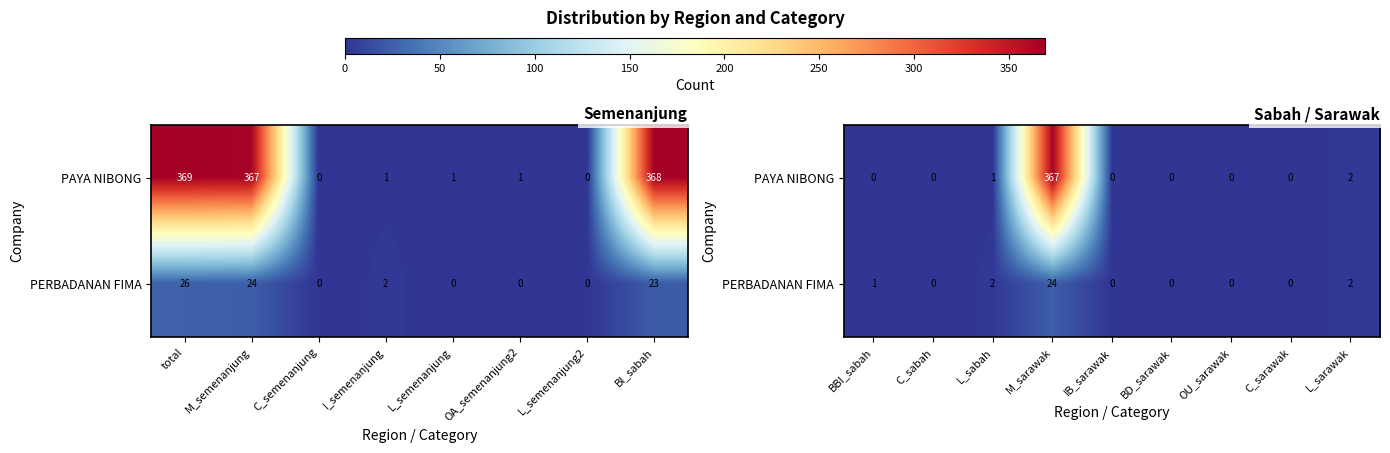

Rank the series by their maximum value, from highest to lowest.

PAYA NIBONG, PERBADANAN FIMA